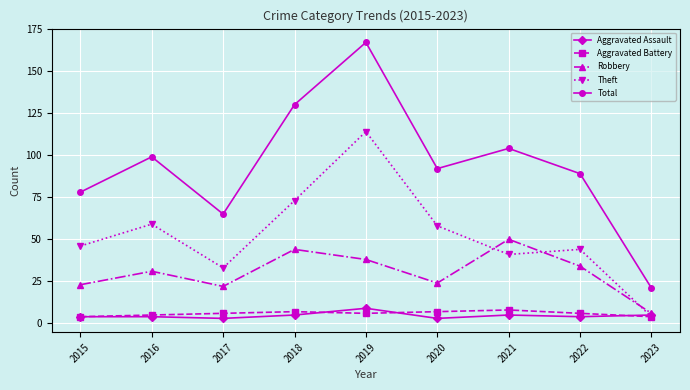

Reading right to left, transcribe all the data shown in this chart.

Aggravated Assault: 5	4	5	3	9	5	3	4	4
Aggravated Battery: 4	6	8	7	6	7	6	5	4
Robbery: 6	34	50	24	38	44	22	31	23
Theft: 4	44	41	58	114	73	33	59	46
Total: 21	89	104	92	167	130	65	99	78